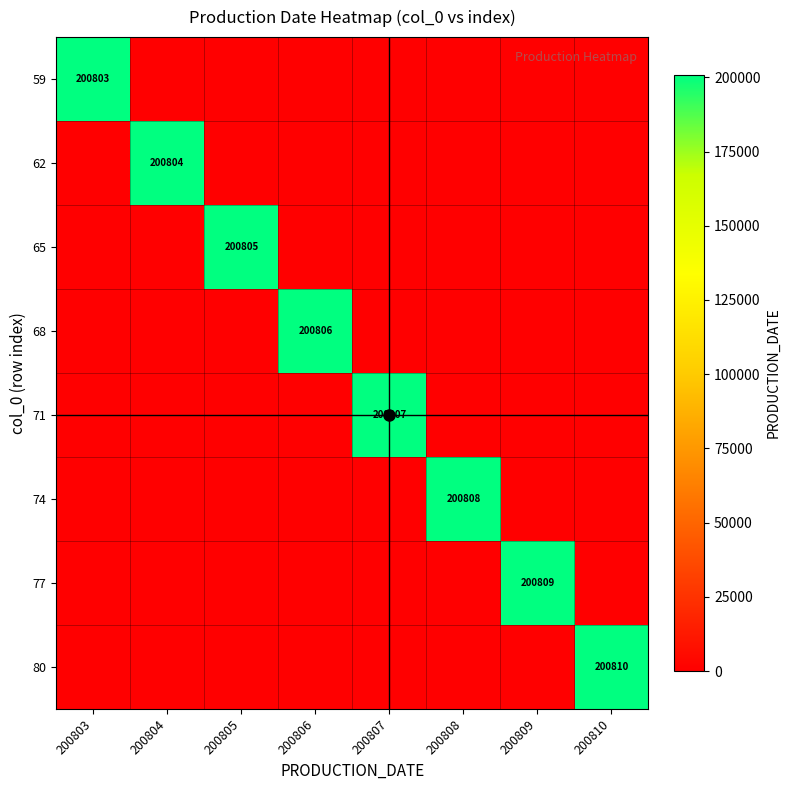

What is the average value of the 65 series?

25101